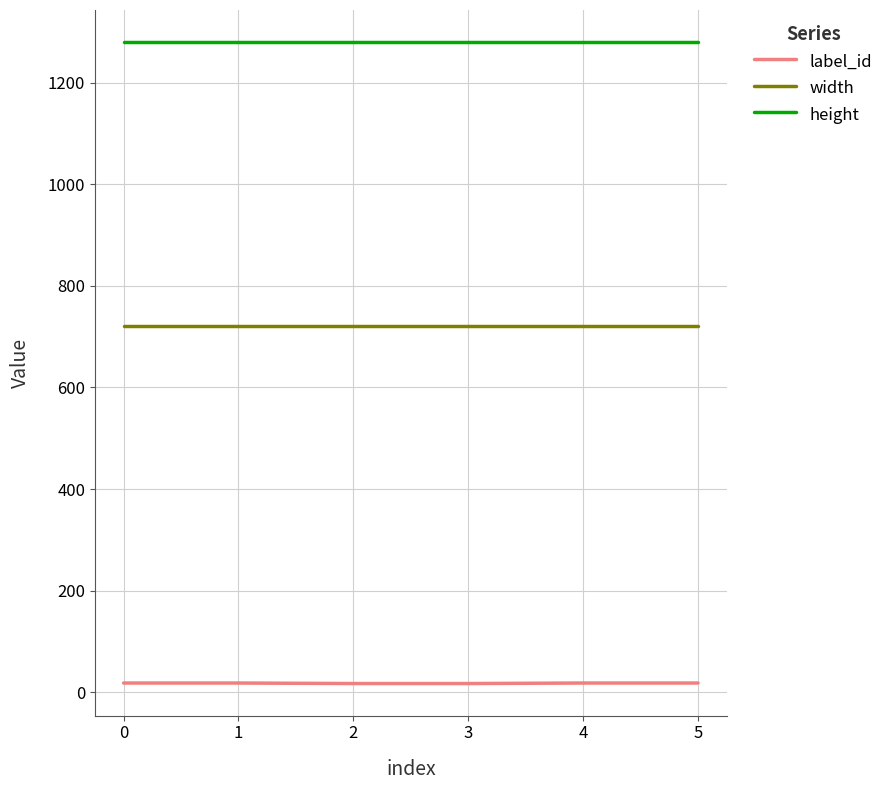

At how many categories does at least one series exceed 411?

6